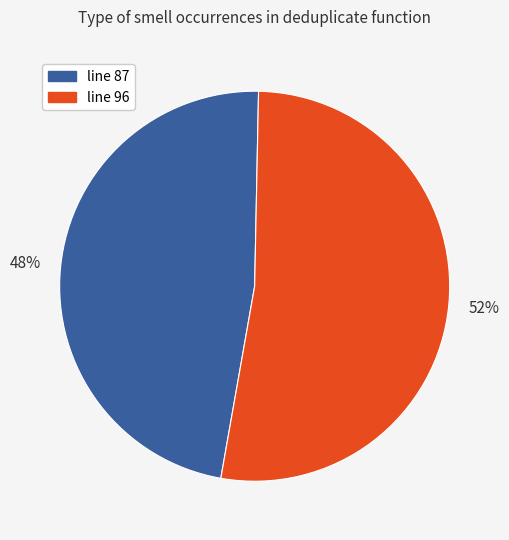

To the nearest percent, what percentage of the pie is line 87?

48%